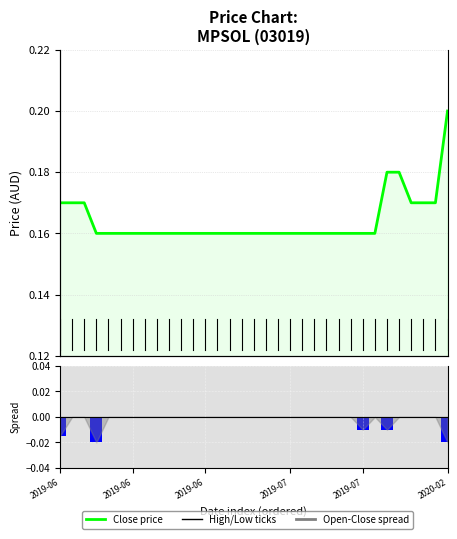

What is the average value of the Close price series?

0.2